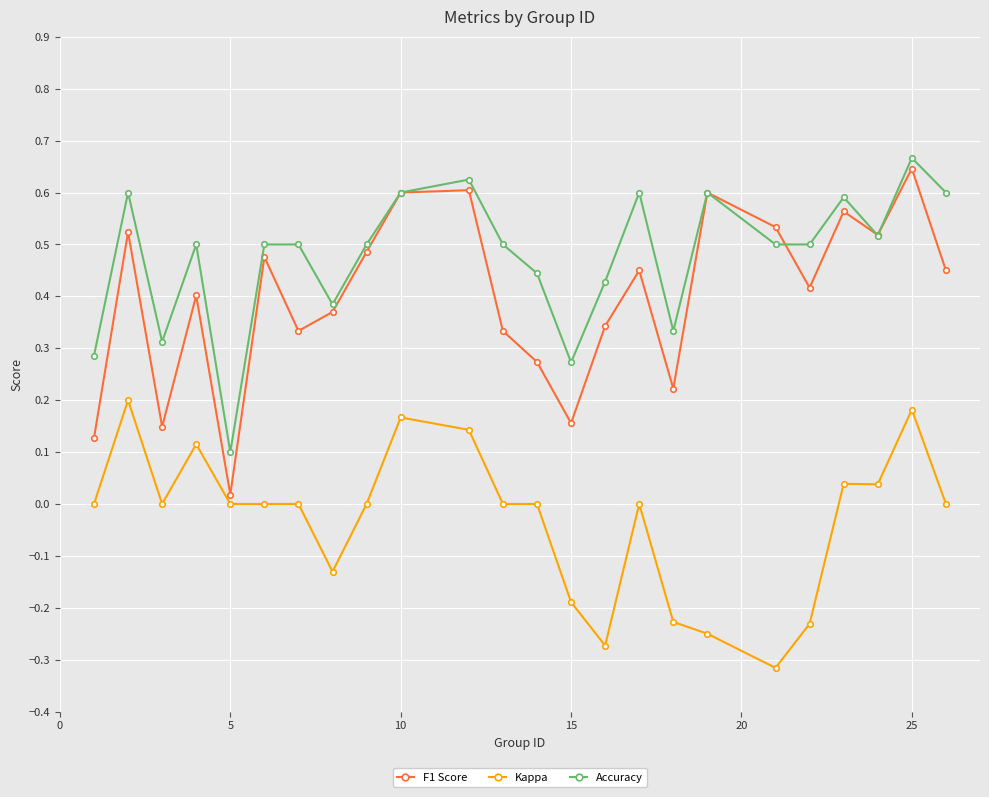

List the series in order of their overall mean, highest first.

Accuracy, F1 Score, Kappa